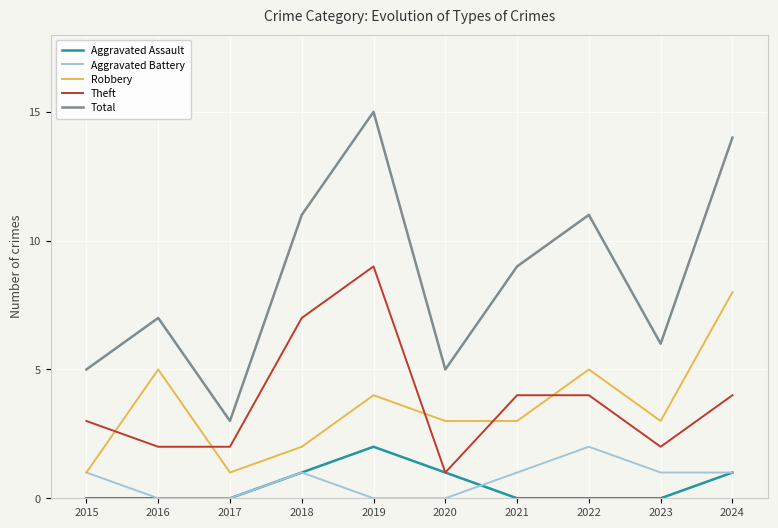

The value of Robbery at 2018 is 2. True or false?

True